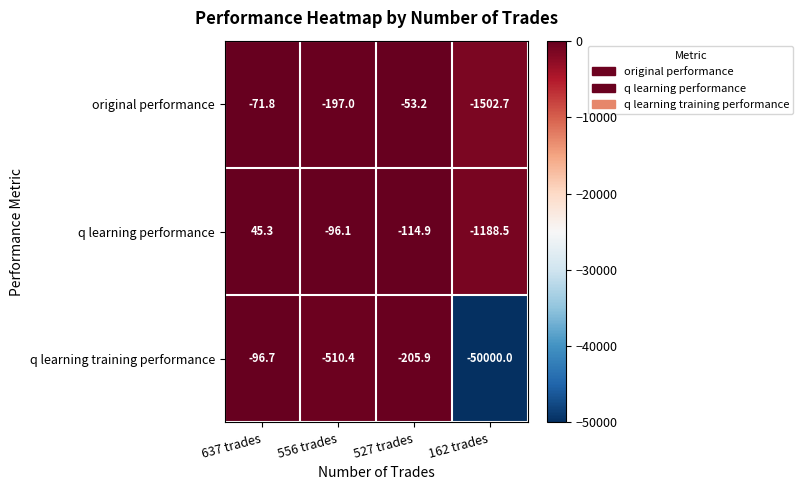

What is the spread (max minus min) of values at 162 trades?

48811.5